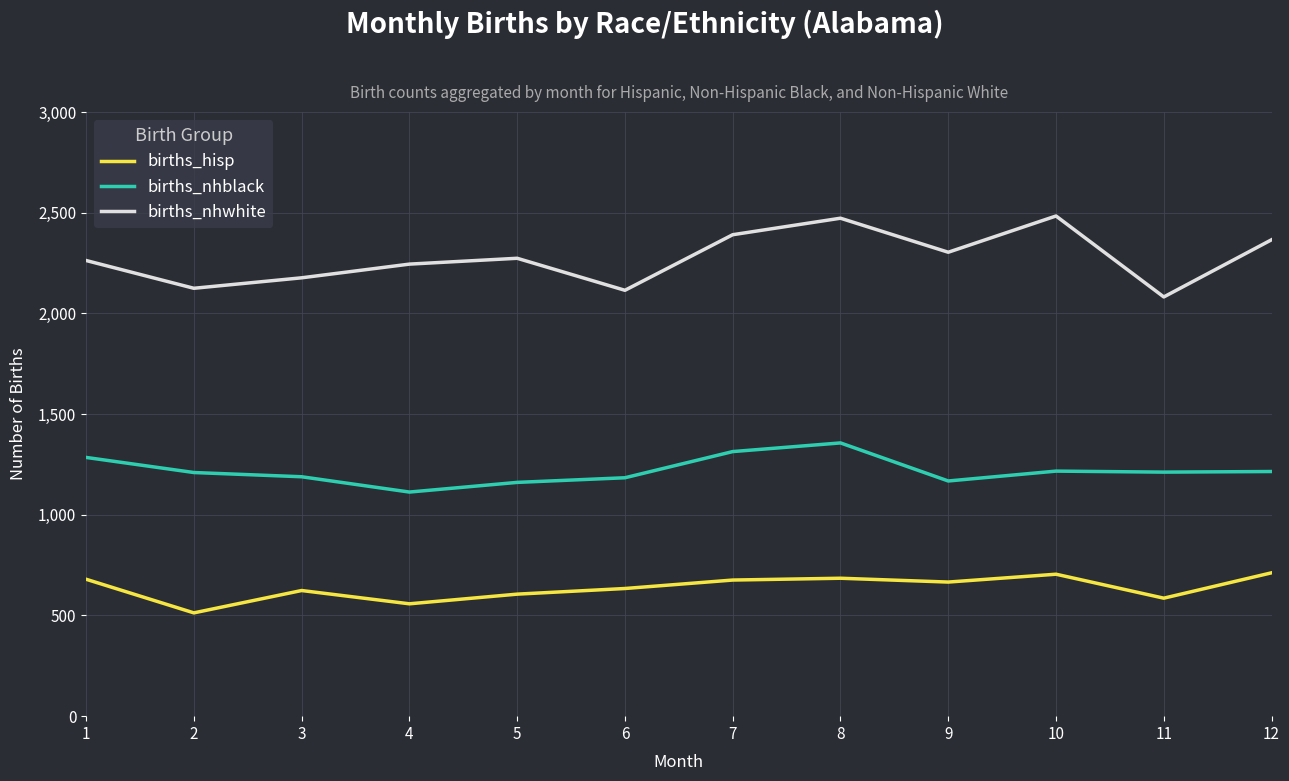

What is the highest value of the births_nhwhite series?

2484